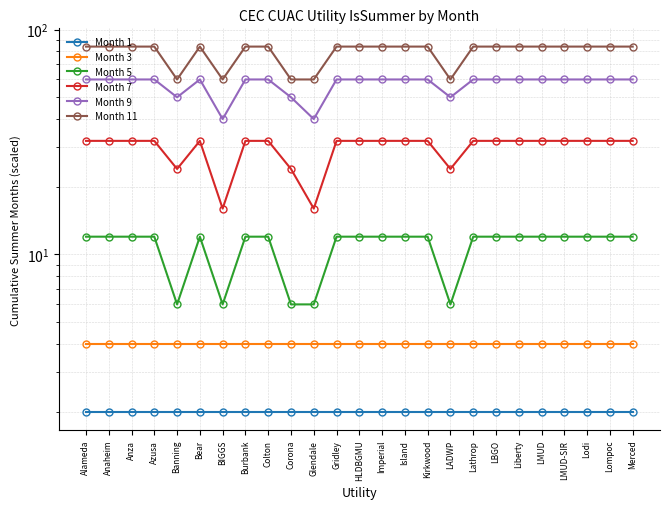

How many lines are shown in the chart?

6